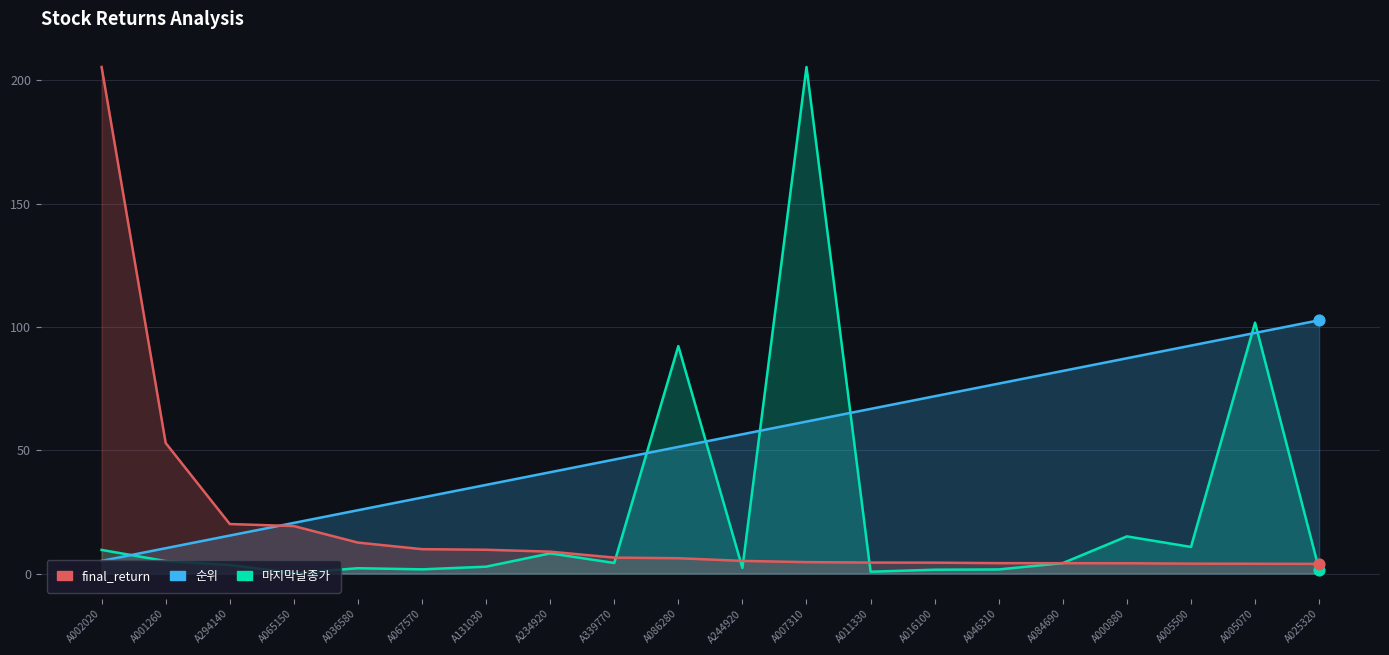

Which series has the largest total across all categories?

순위